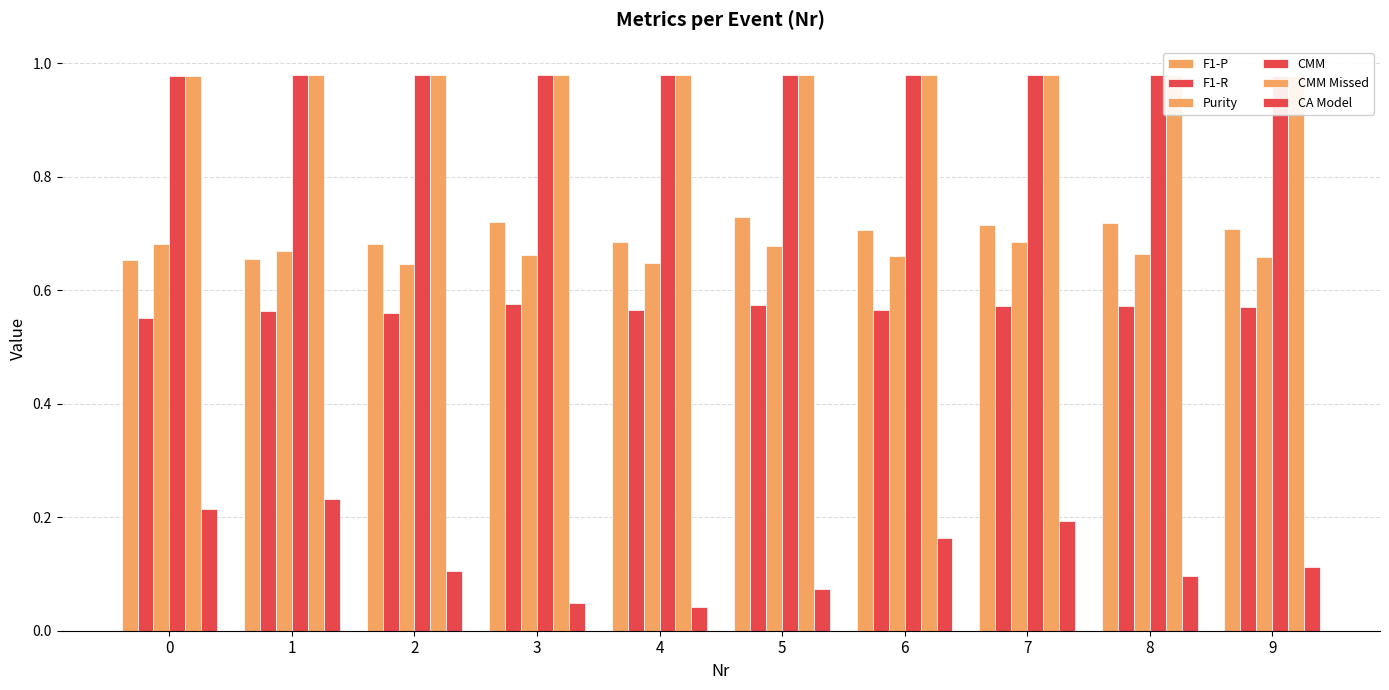

Reading left to right, list all the values displayed in this chart.

F1-P: 0=0.7	1=0.7	2=0.7	3=0.7	4=0.7	5=0.7	6=0.7	7=0.7	8=0.7	9=0.7
F1-R: 0=0.6	1=0.6	2=0.6	3=0.6	4=0.6	5=0.6	6=0.6	7=0.6	8=0.6	9=0.6
Purity: 0=0.7	1=0.7	2=0.6	3=0.7	4=0.6	5=0.7	6=0.7	7=0.7	8=0.7	9=0.7
CMM: 0=1.0	1=1.0	2=1.0	3=1.0	4=1.0	5=1.0	6=1.0	7=1.0	8=1.0	9=1.0
CMM Missed: 0=1.0	1=1.0	2=1.0	3=1.0	4=1.0	5=1.0	6=1.0	7=1.0	8=1.0	9=1.0
CA Model: 0=0.2	1=0.2	2=0.1	3=0.0	4=0.0	5=0.1	6=0.2	7=0.2	8=0.1	9=0.1